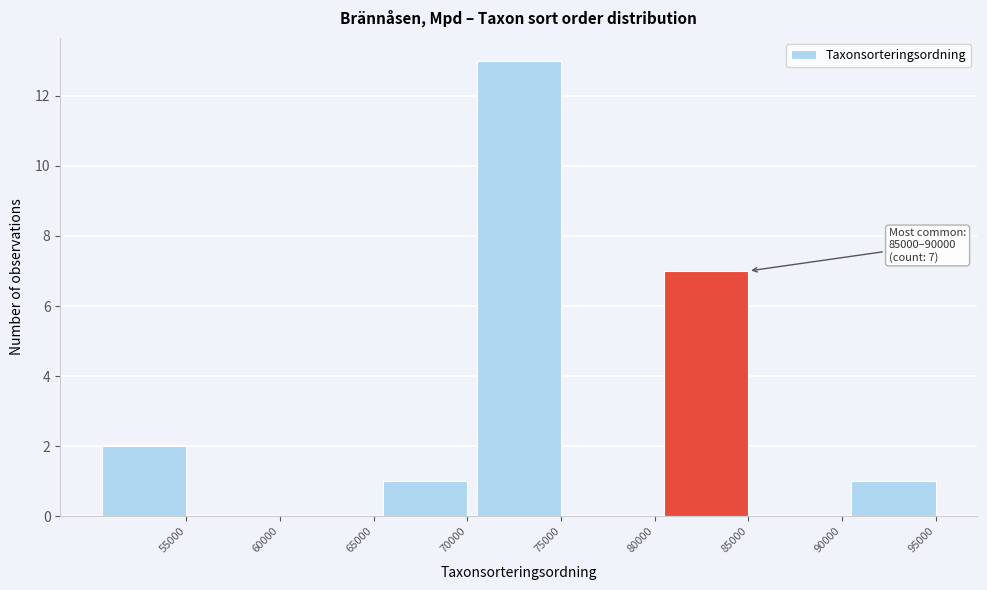

Reading left to right, extract all data points from this chart.

55000=2	60000=0	65000=0	70000=1	75000=13	80000=0	85000=7	90000=0	95000=1